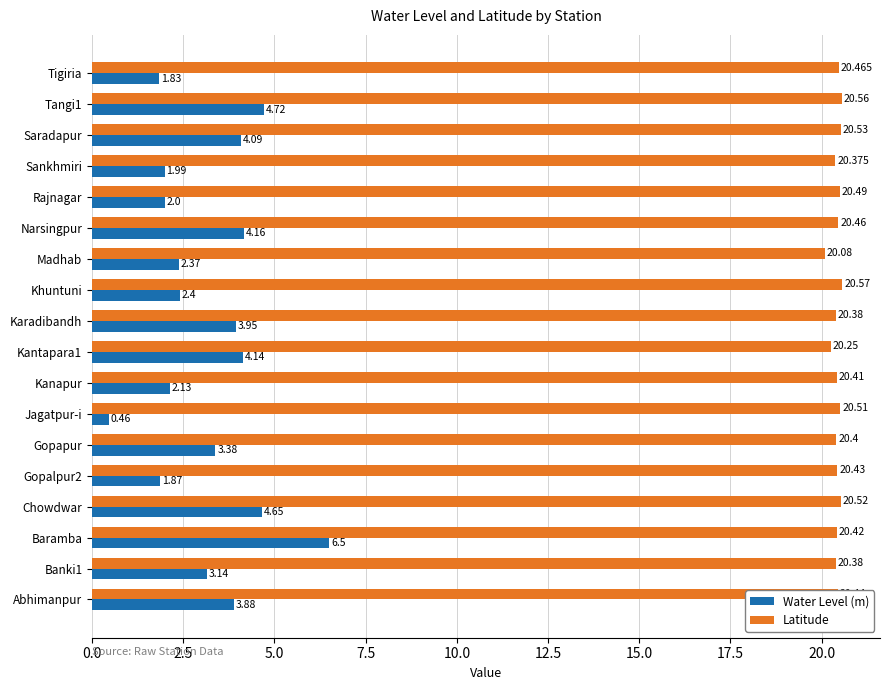

Rank the series by their average value, from highest to lowest.

Latitude, Water Level (m)